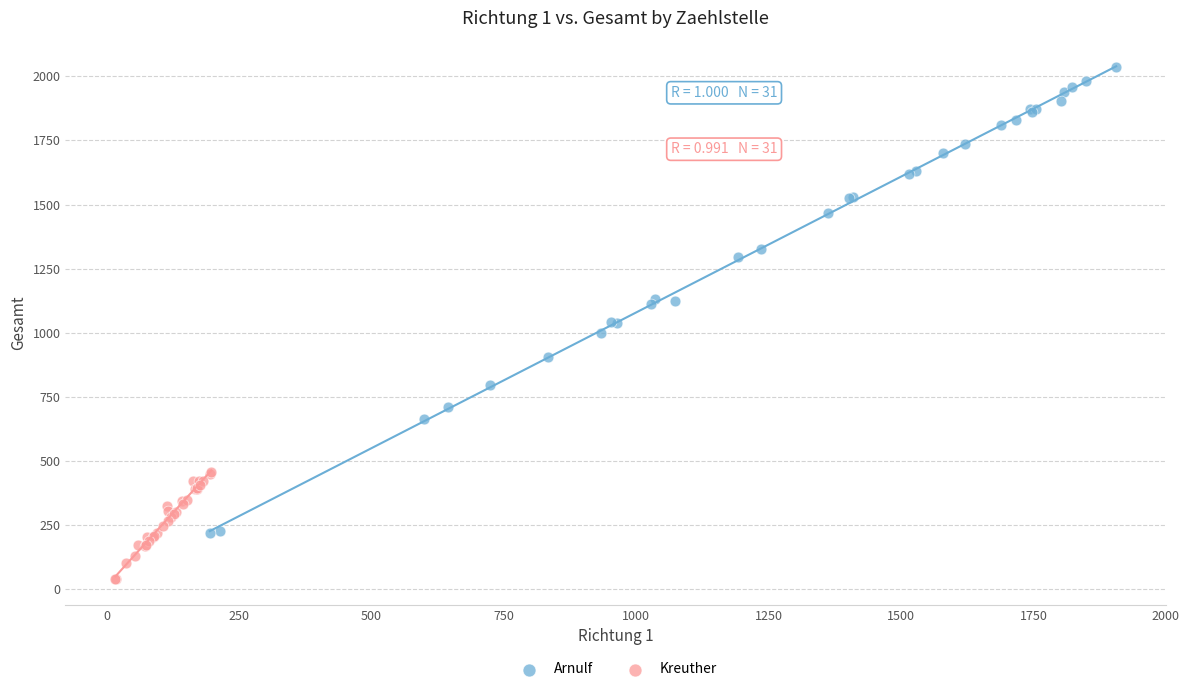

Which series has the widest spread of Y values?

Arnulf